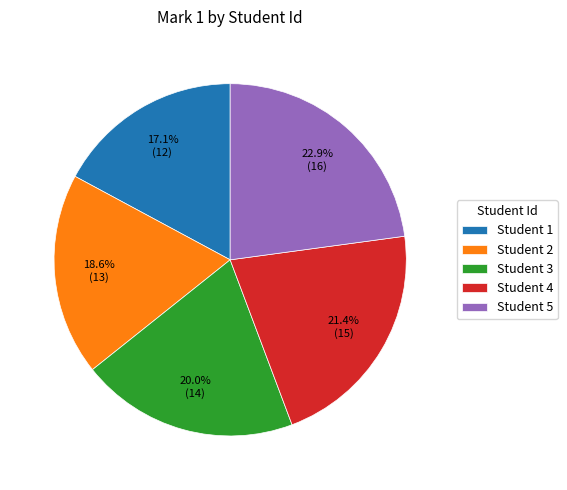

To the nearest percent, what is the average slice percentage?

20%